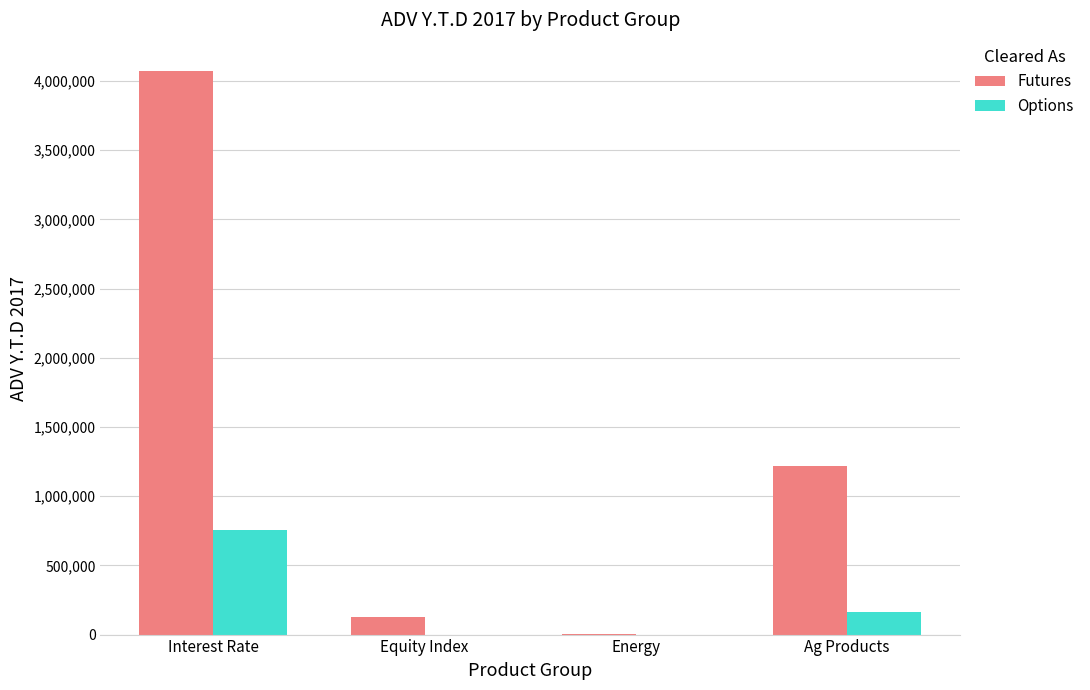

Which series has the largest range (max minus min)?

Futures